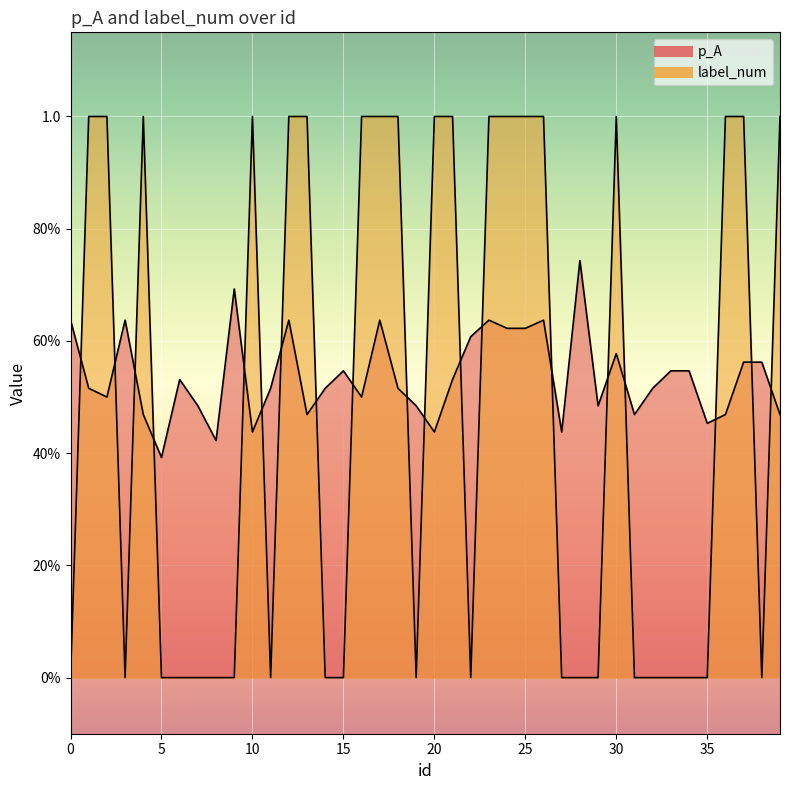

At which label does p_A reach its peak?

28